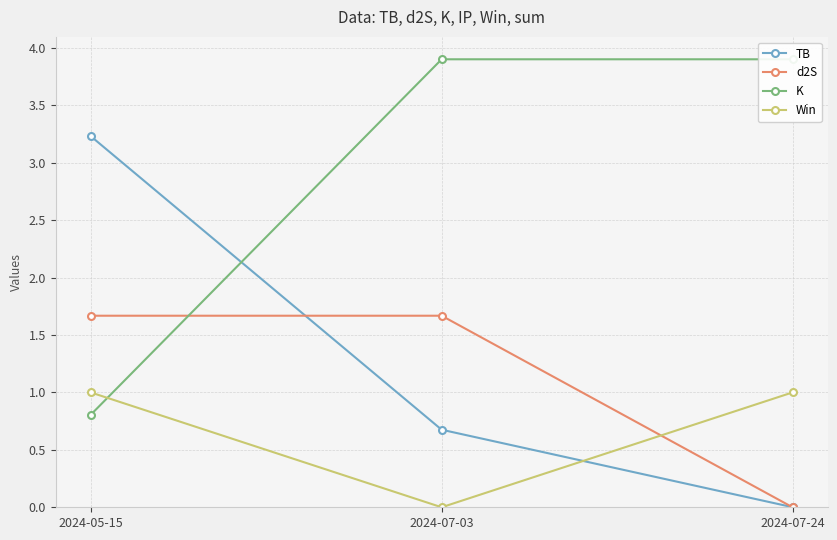

Reading left to right, extract all data points from this chart.

TB: 2024-05-15=3.2	2024-07-03=0.7	2024-07-24=0.0
d2S: 2024-05-15=1.7	2024-07-03=1.7	2024-07-24=0.0
K: 2024-05-15=0.8	2024-07-03=3.9	2024-07-24=3.9
Win: 2024-05-15=1.0	2024-07-03=0.0	2024-07-24=1.0